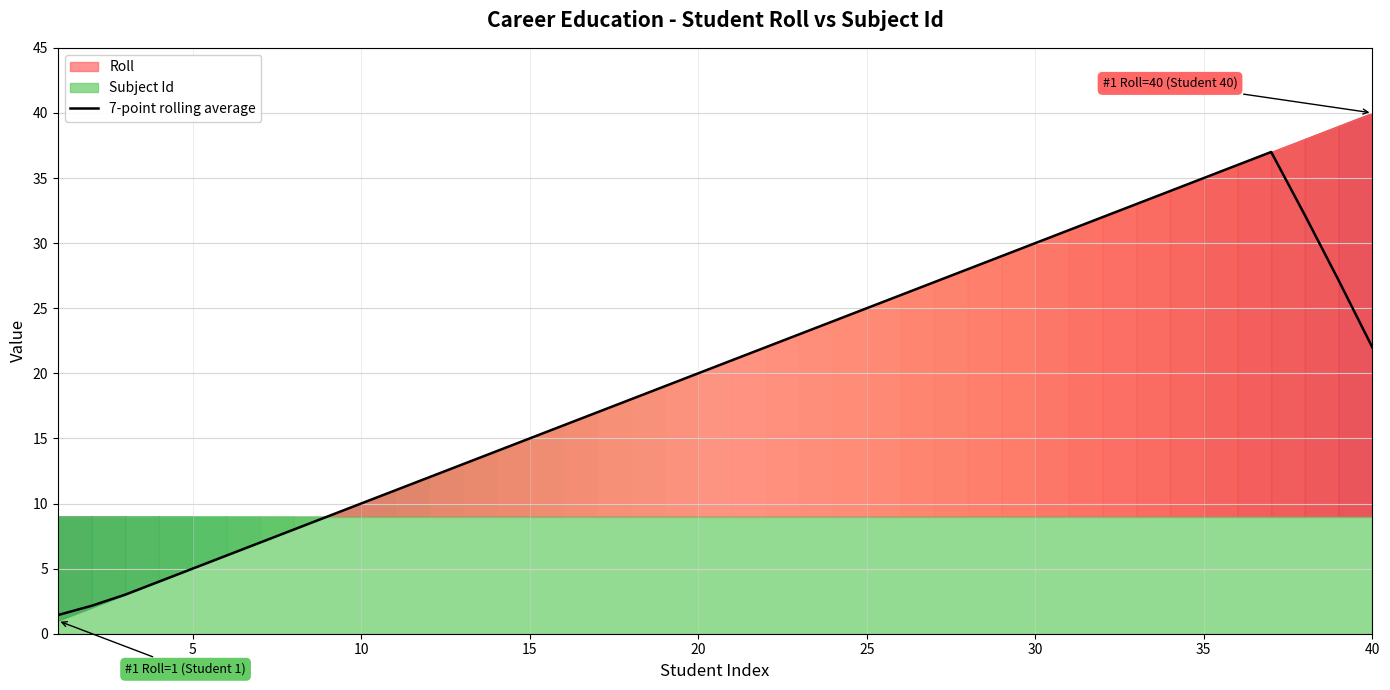

True or false: 7-point rolling average has a value of 20.0 at 20.

True